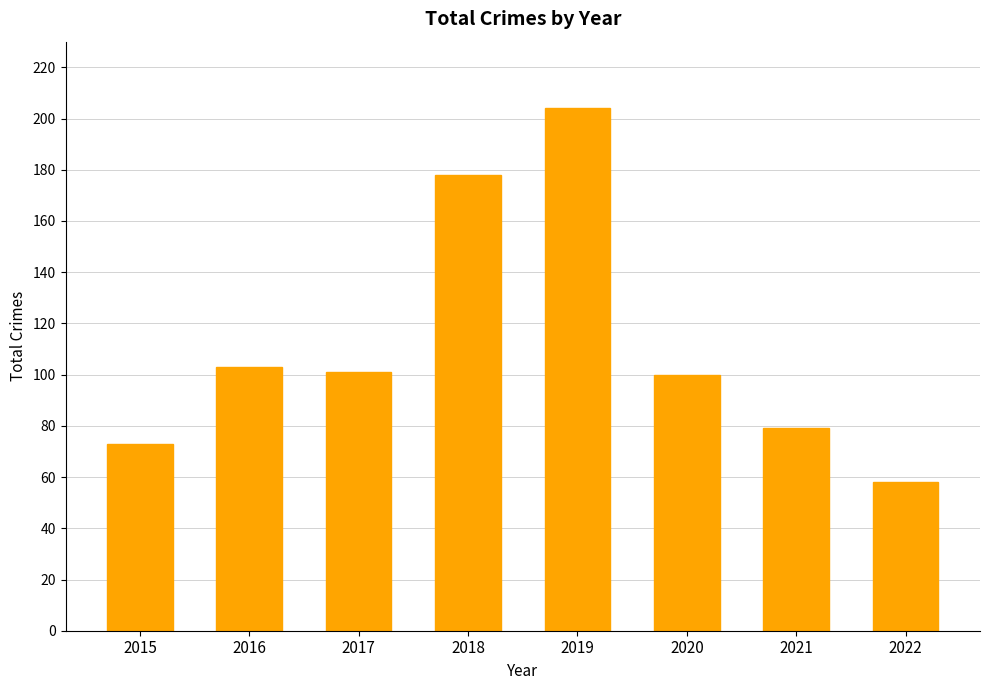

What is the sum of all values?

896